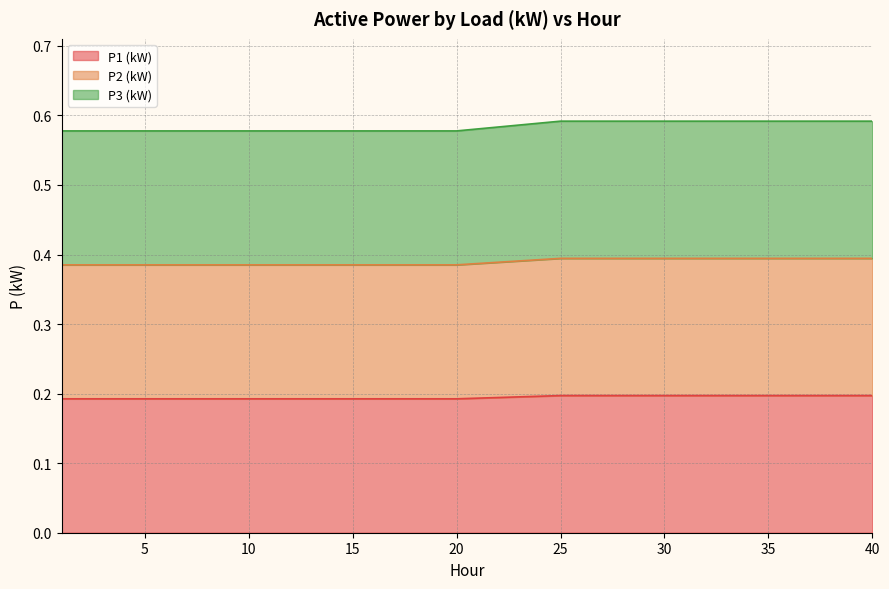

What is the value of the P1 (kW) point at the 32nd from the left?

0.2